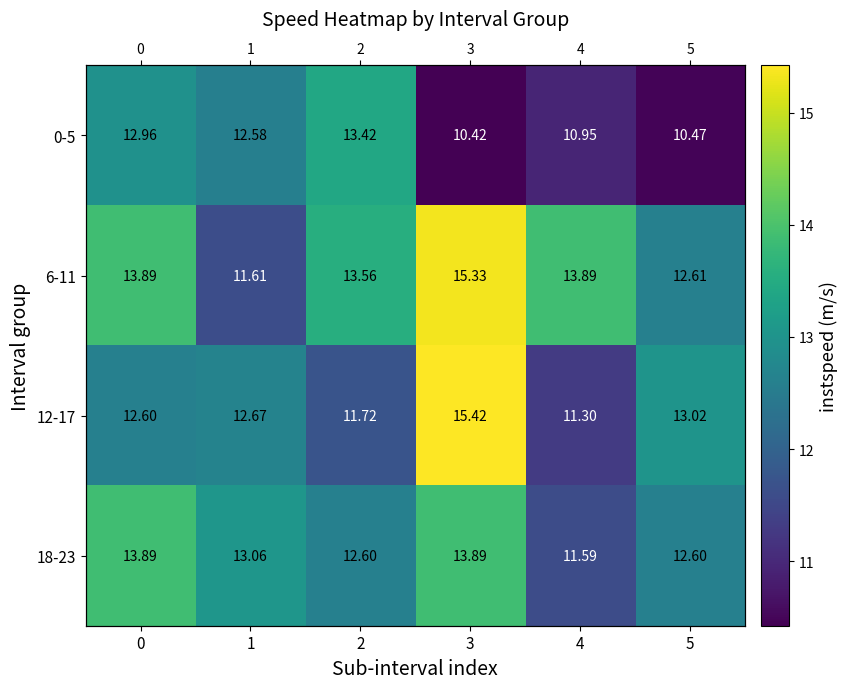

Where is 18-23 nearest to the value 12?

4